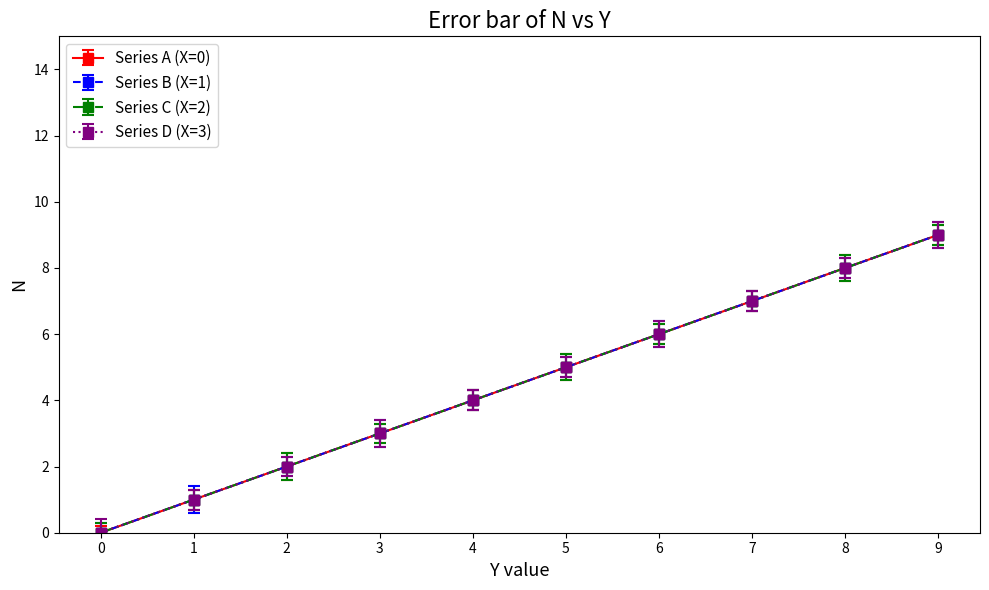

What is the maximum value shown in the chart?

9